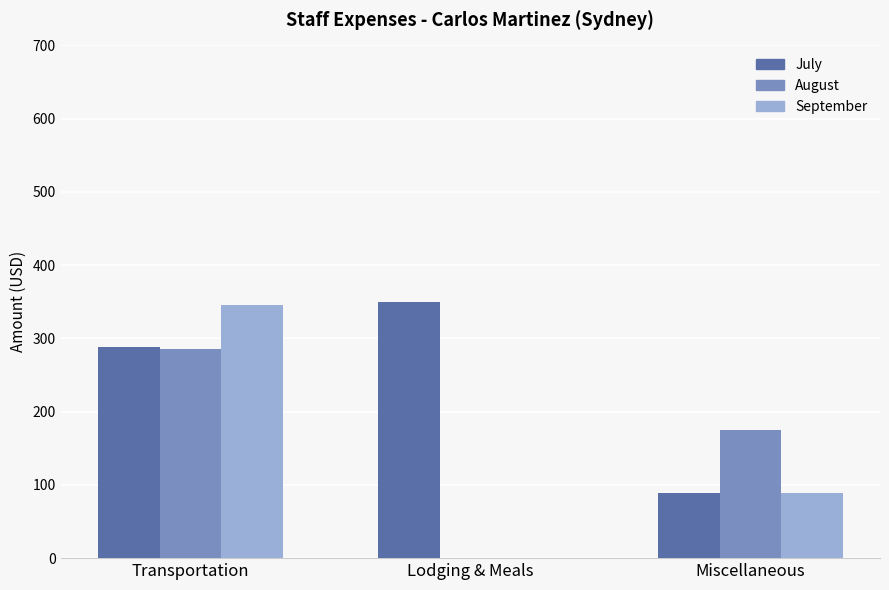

What is the sum of the July values at Lodging & Meals and Transportation?

637.4